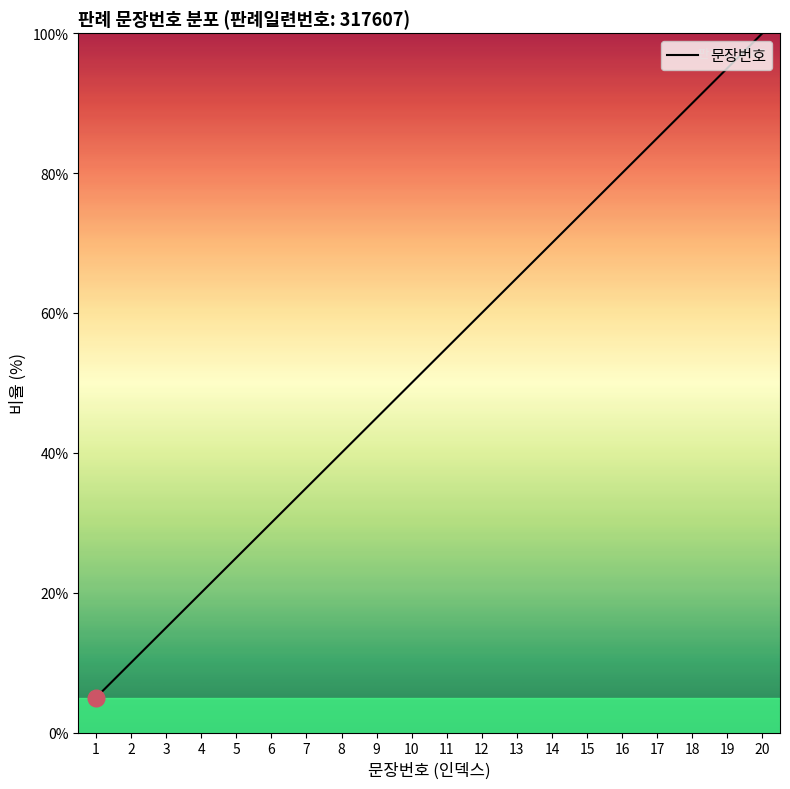

What value does the data have at 13?

65.0